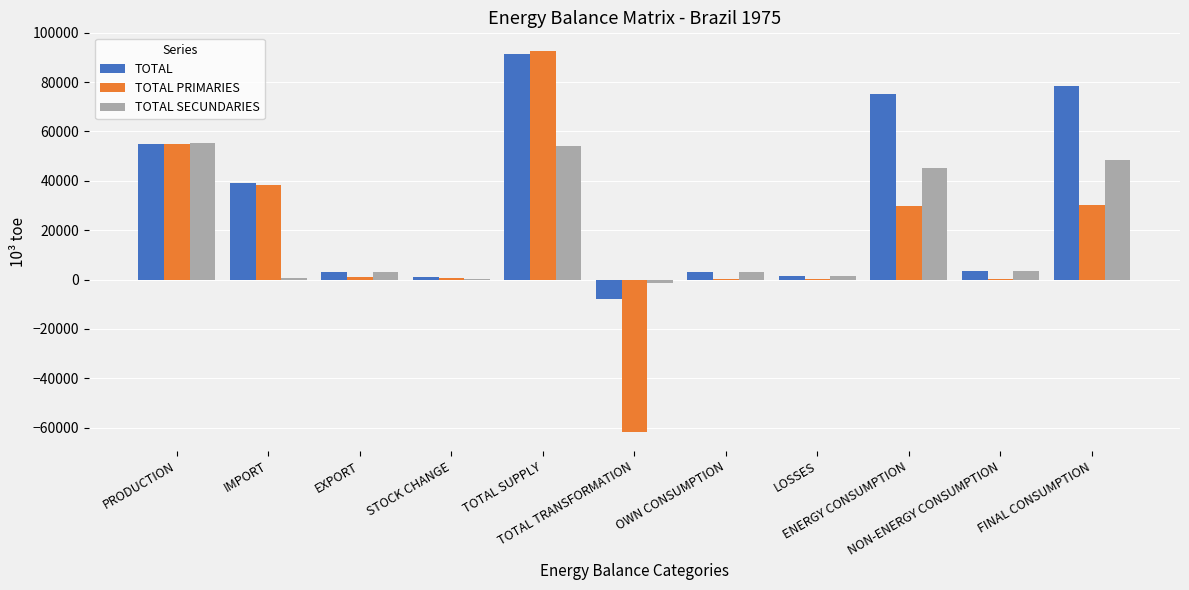

Which series has the largest total across all categories?

TOTAL